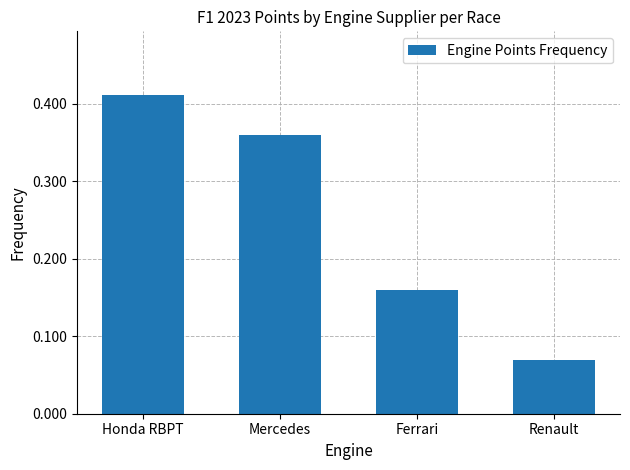

Are the bars horizontal?

No